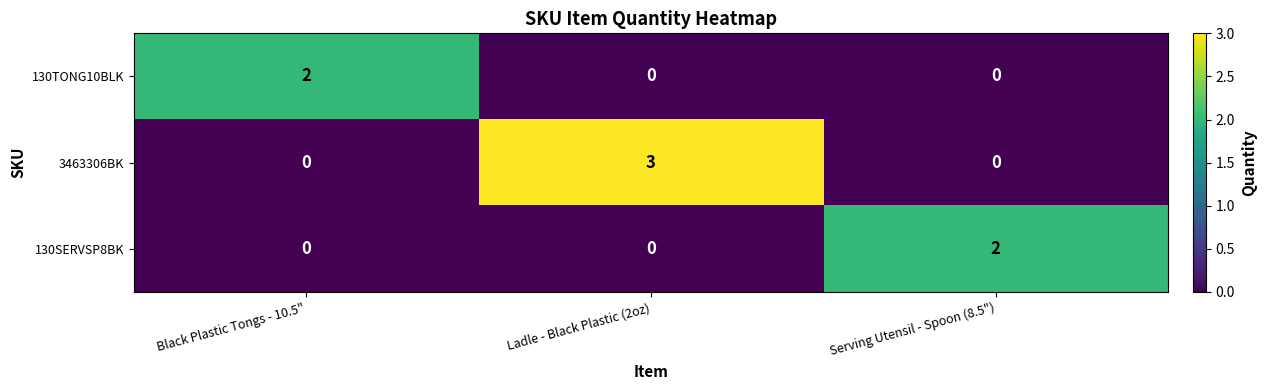

What is the difference between the 3463306BK values at Black Plastic Tongs - 10.5" and Ladle - Black Plastic (2oz)?

3